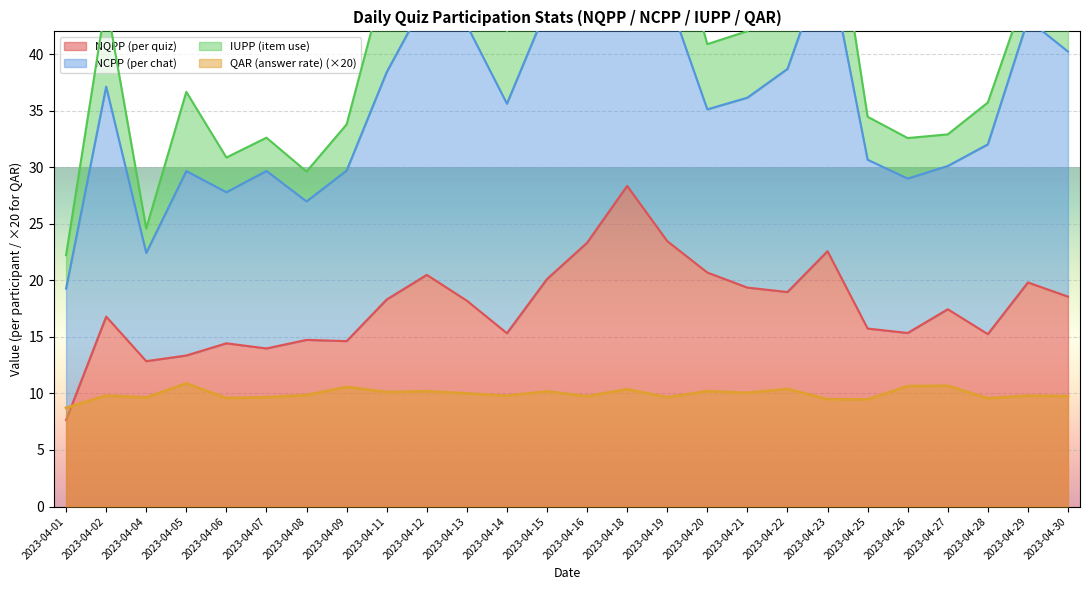

What is the sum of the NQPP (per quiz) values at 2023-04-19 and 2023-04-15?

43.6